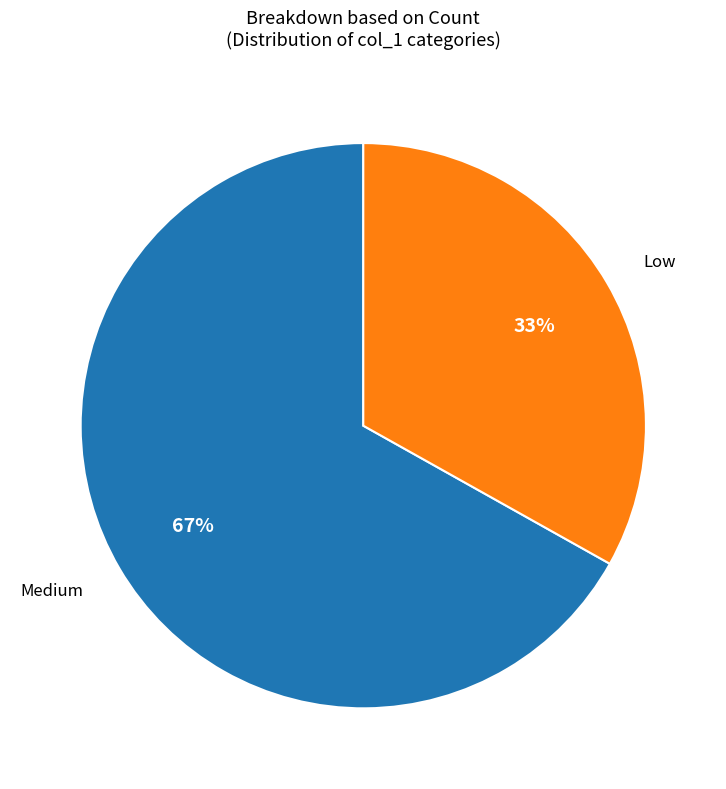

True or false: Low accounts for 23% of the total.

False